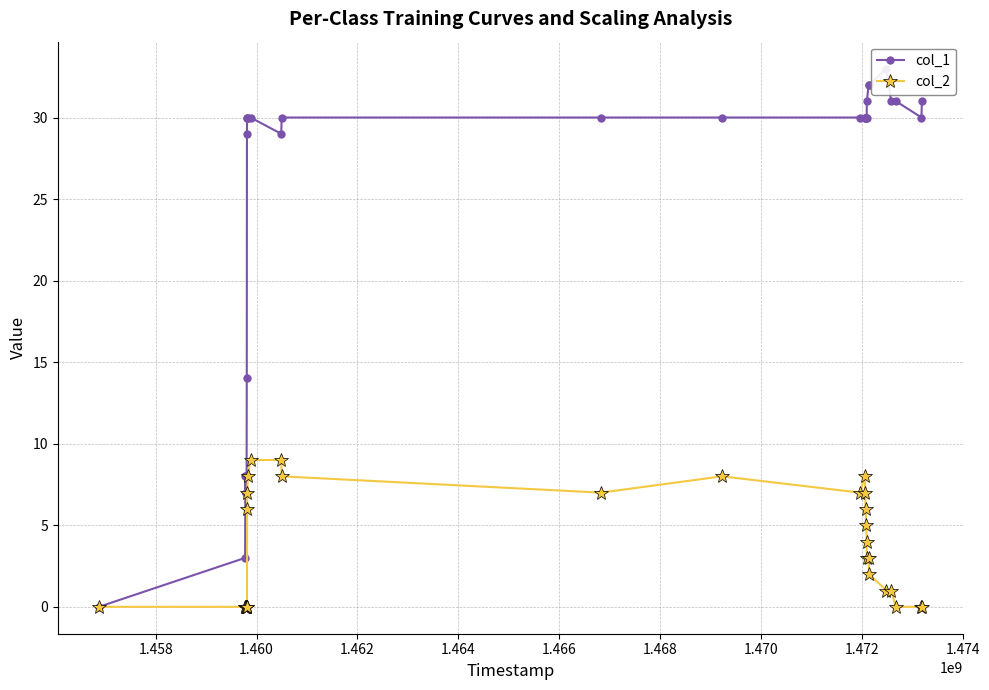

True or false: col_1 has more than 0 interior local peaks.

True